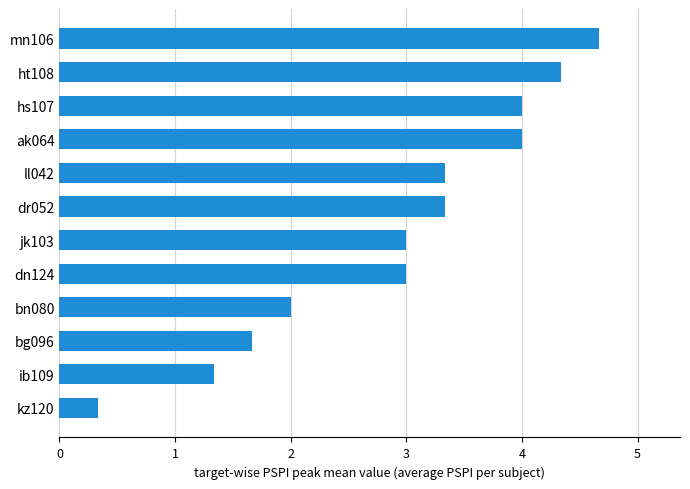

What is the sum of all values?

35.0